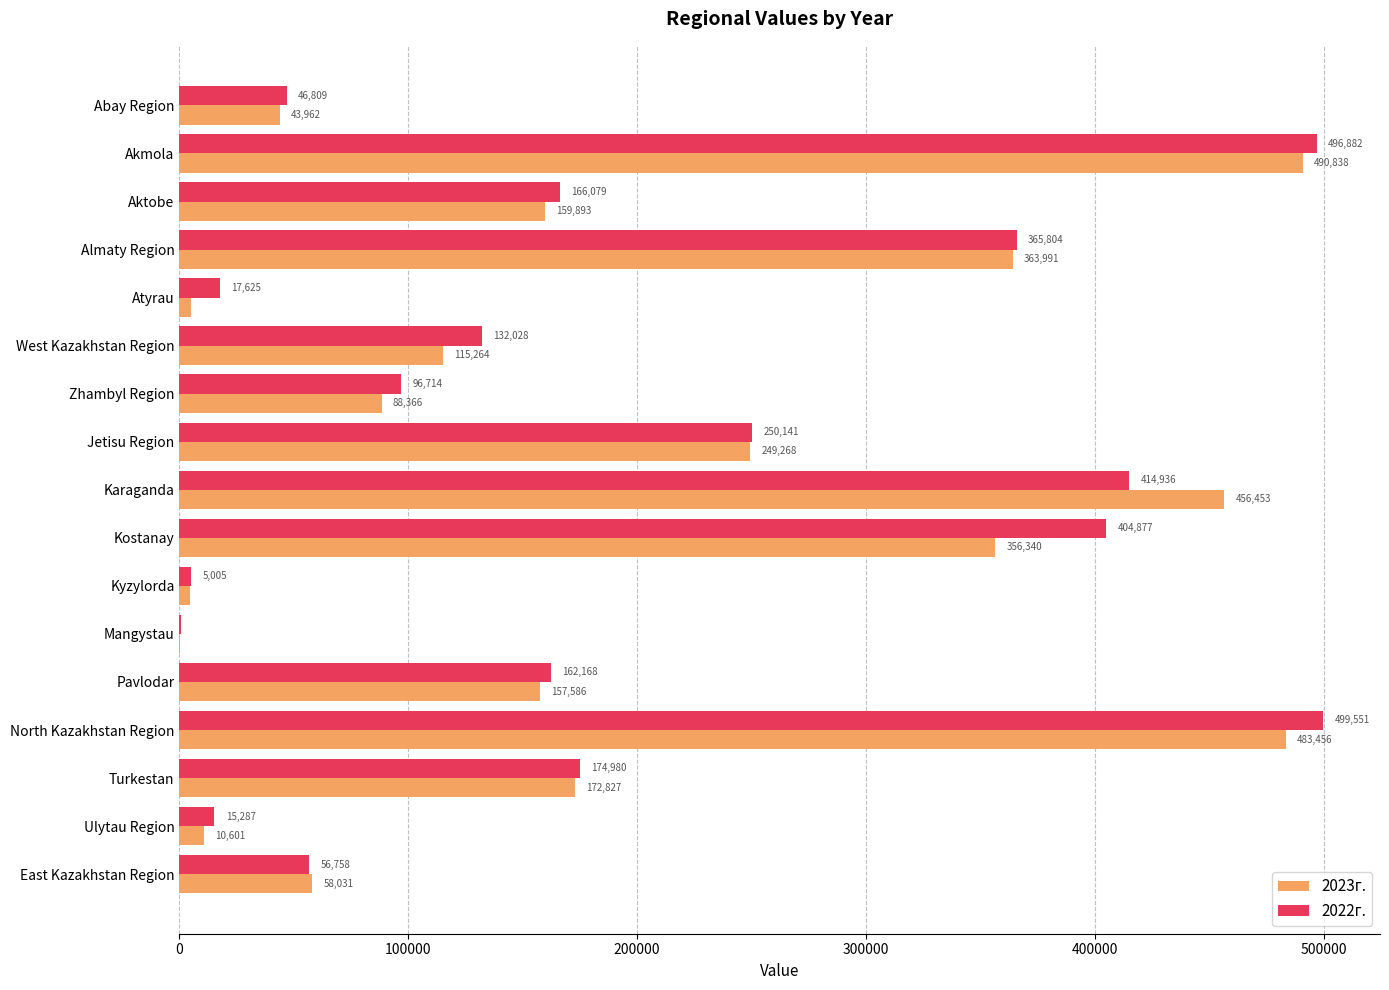

At which label is 2023г. closest to 245662?

Jetisu Region